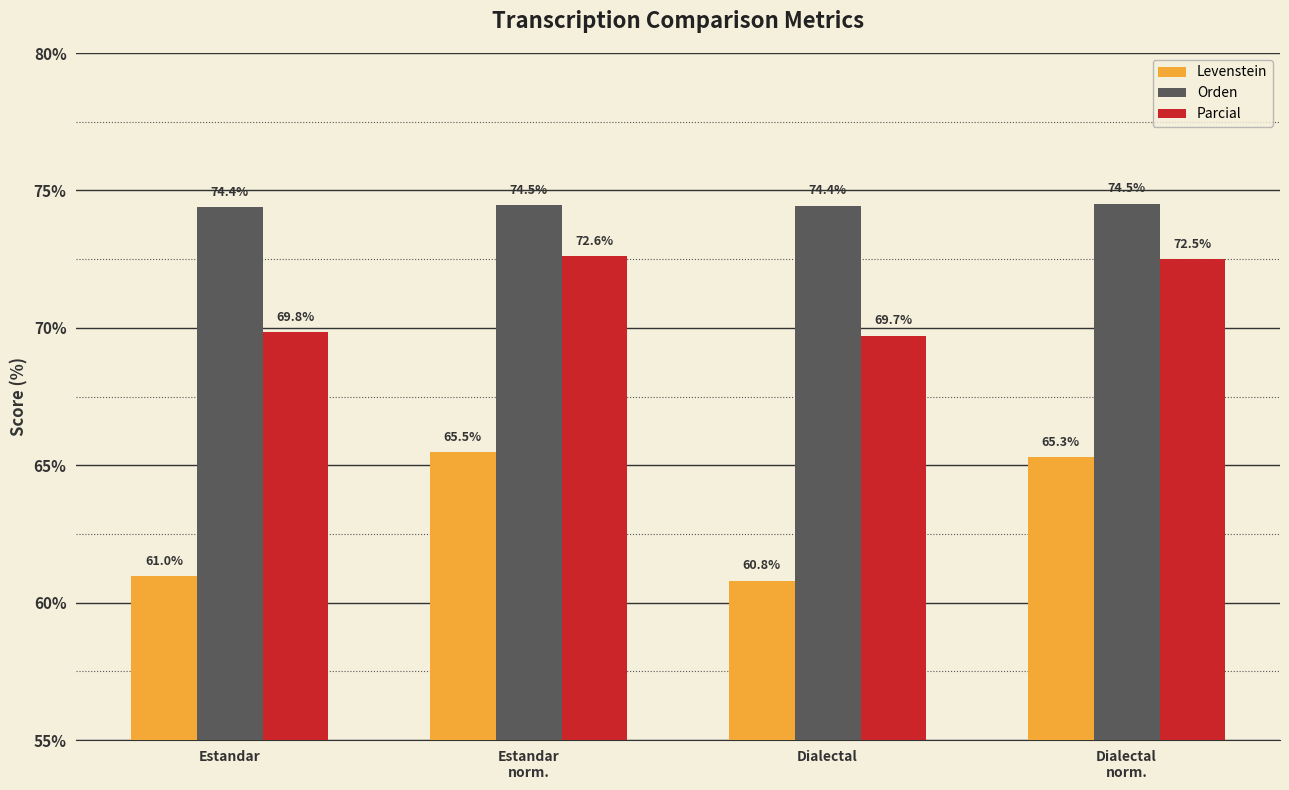

True or false: Levenstein has a value of 24.2 at Dialectal.

False